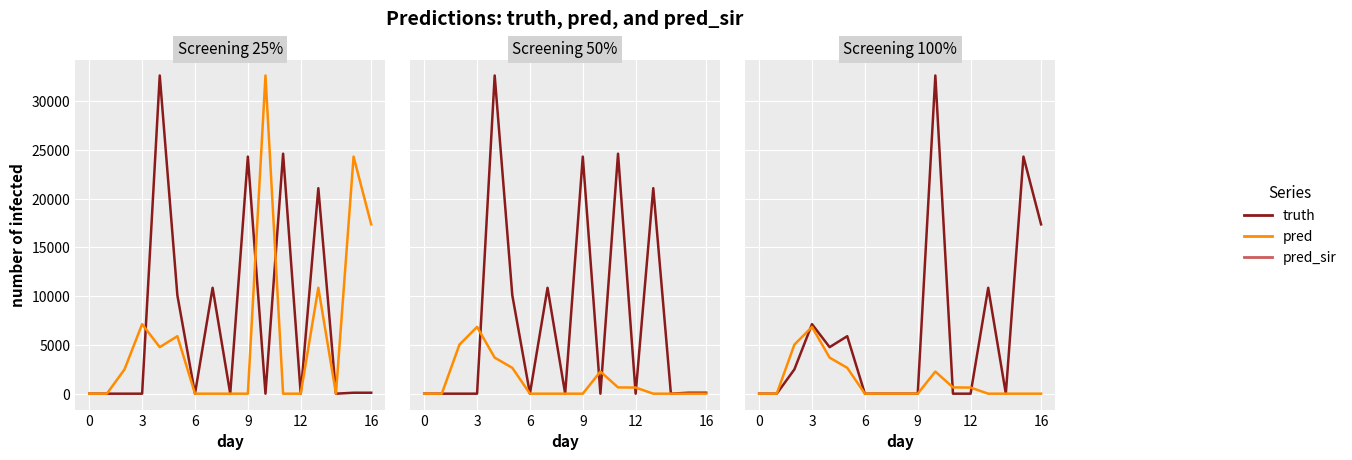

List the series in order of their overall mean, lowest first.

pred_sir, pred, truth